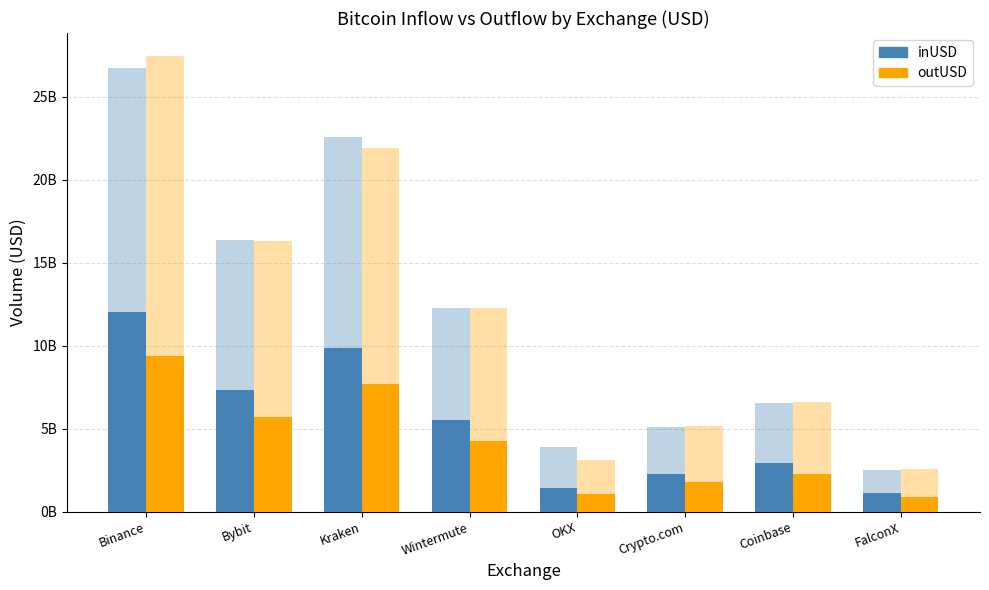

At which category does the chart reach its peak across all series?

Binance